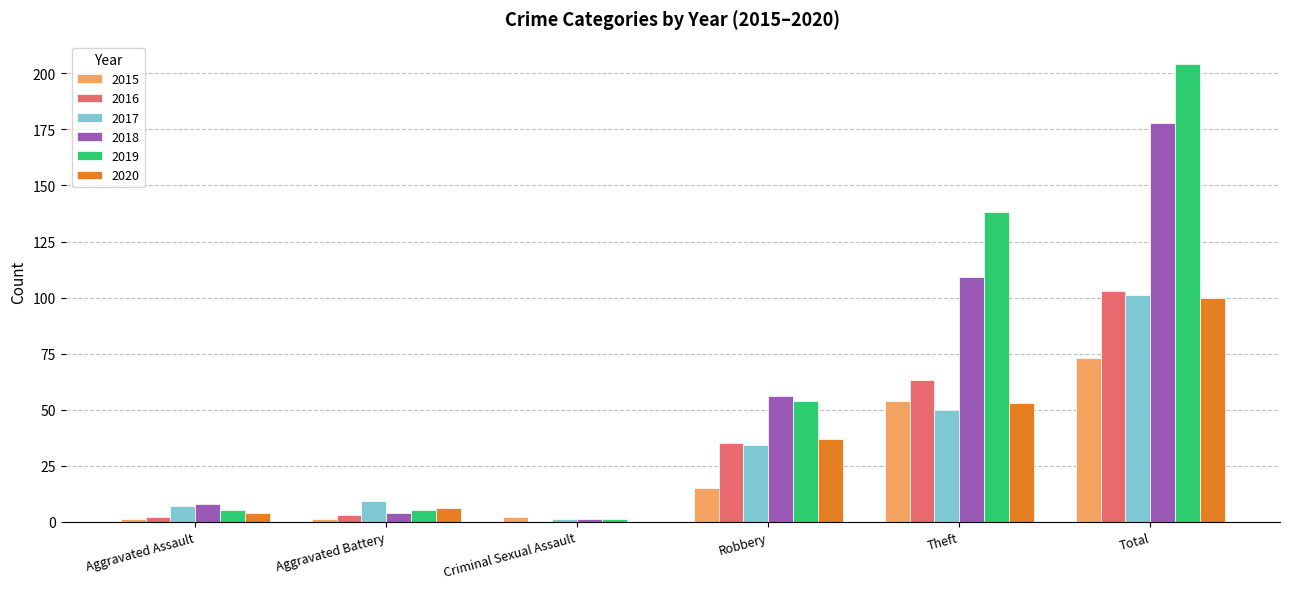

What is the sum of all 2019 values?

407